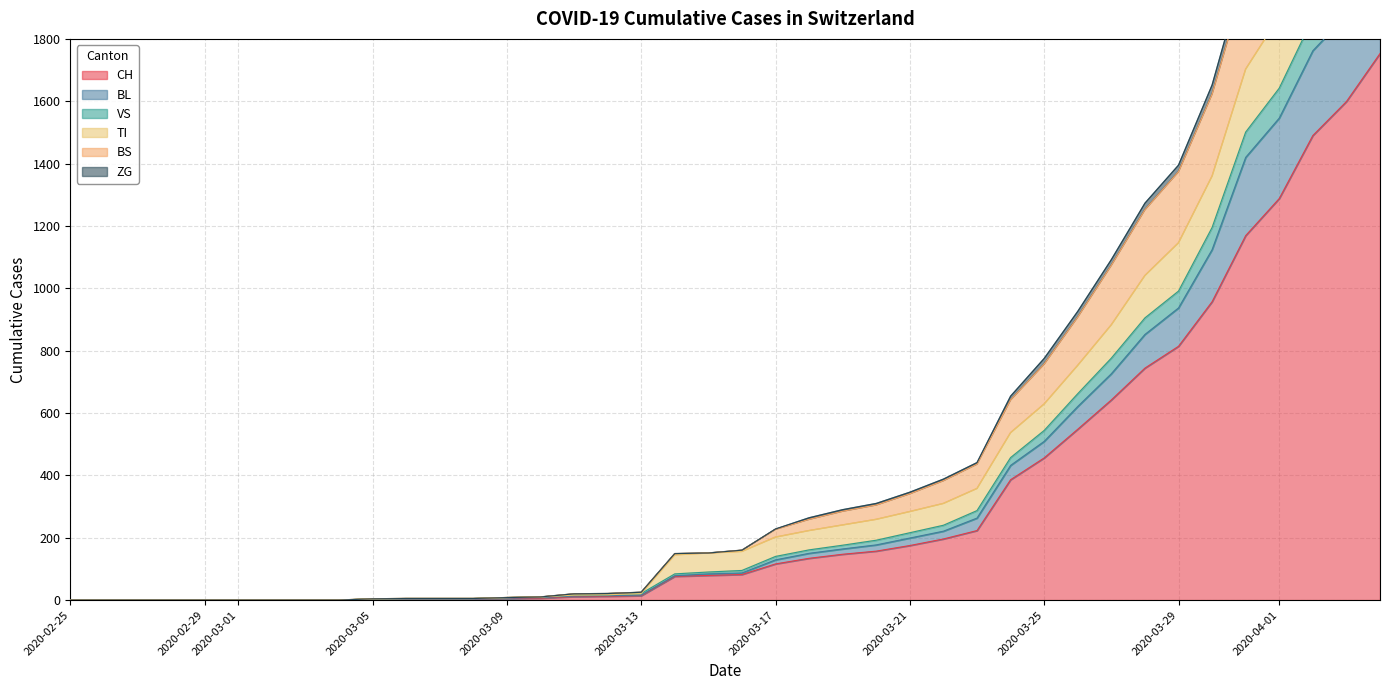

Rank the series at 2020-03-08 from highest to lowest value.

VS, TI, BS, ZG, CH, BL